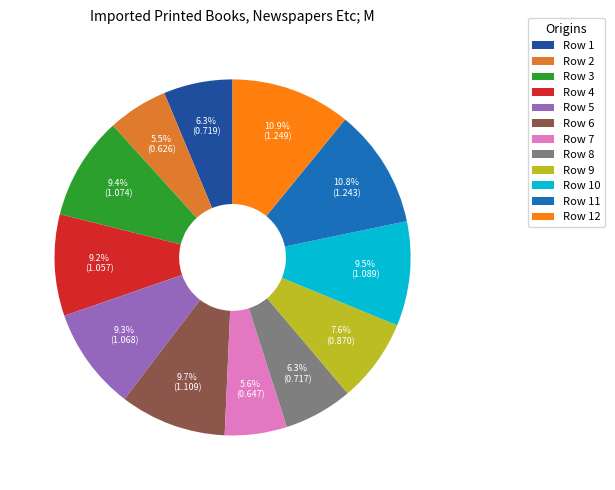

What portion of the pie excludes Row 8?

93.7%